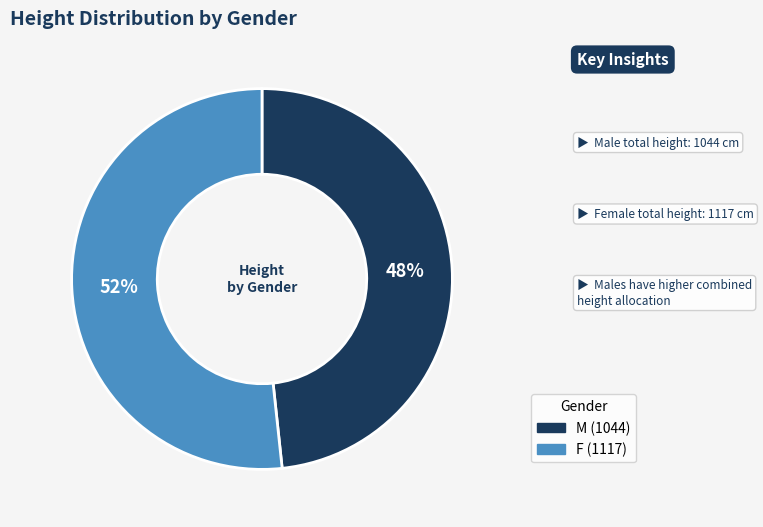

How many slices are in this pie chart?

2